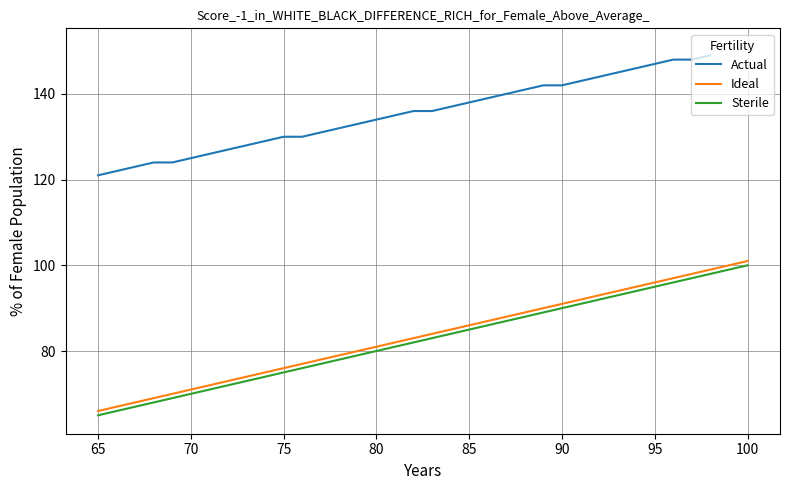

What is the sum of all Ideal values?

3006.0